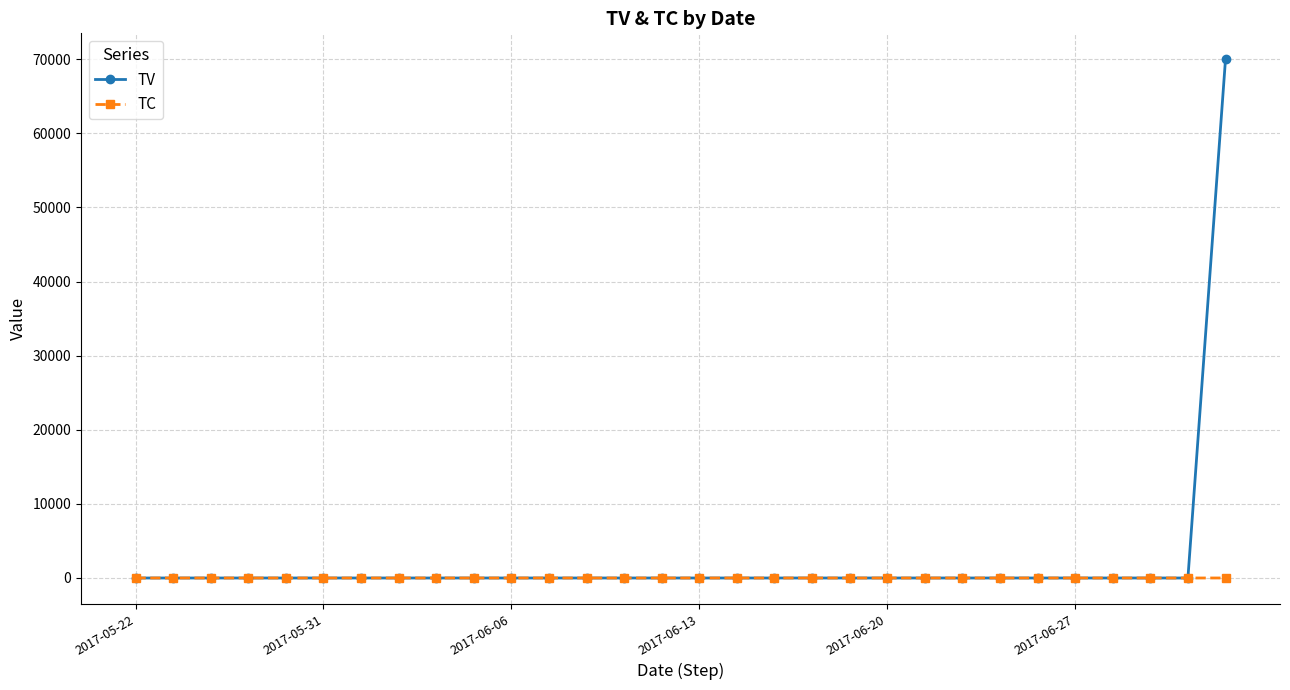

What is the maximum value for TV?

70000